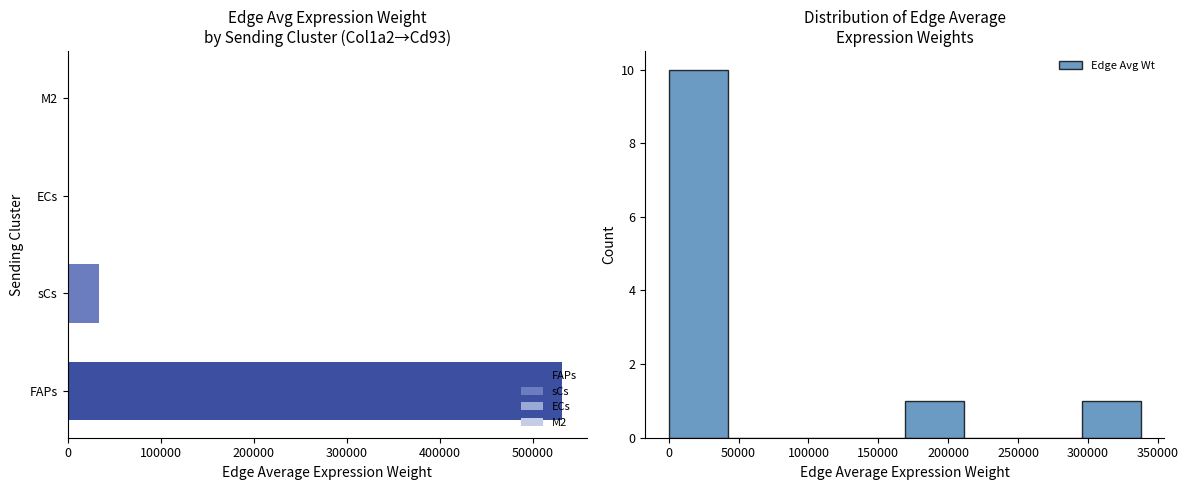

What position from the right is FAPs (sending)?

1